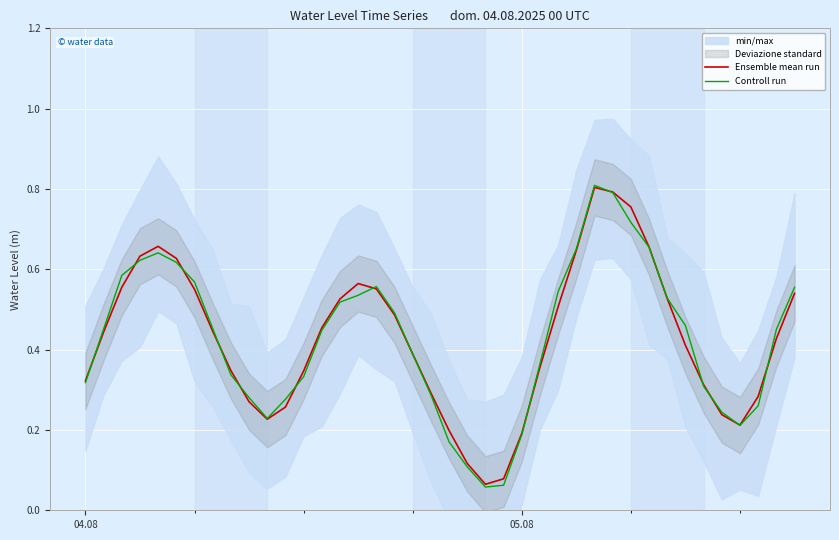

What is the sum of all Ensemble mean run values?

17.1